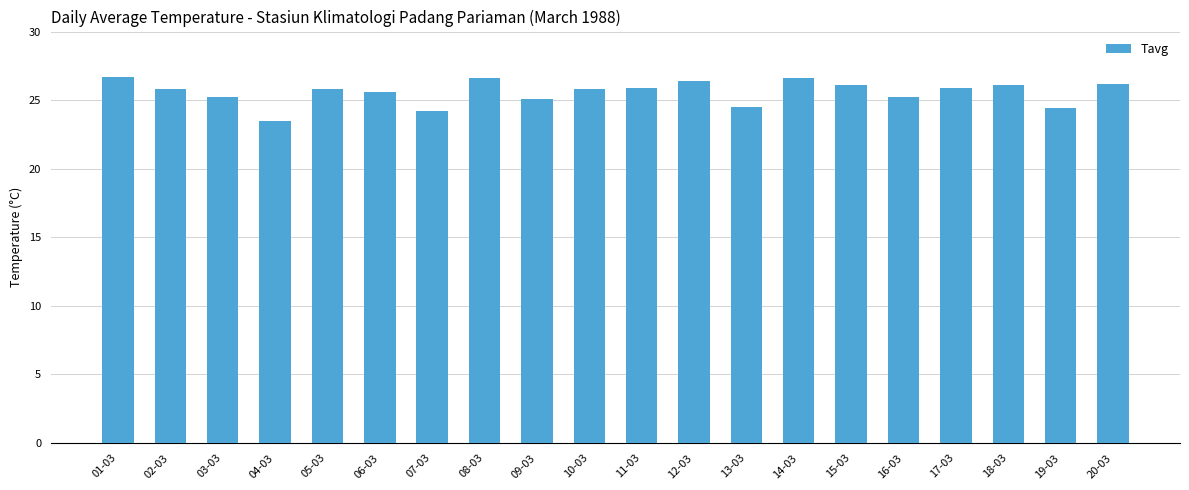

What is the label of the 8th bar from the left?

08-03